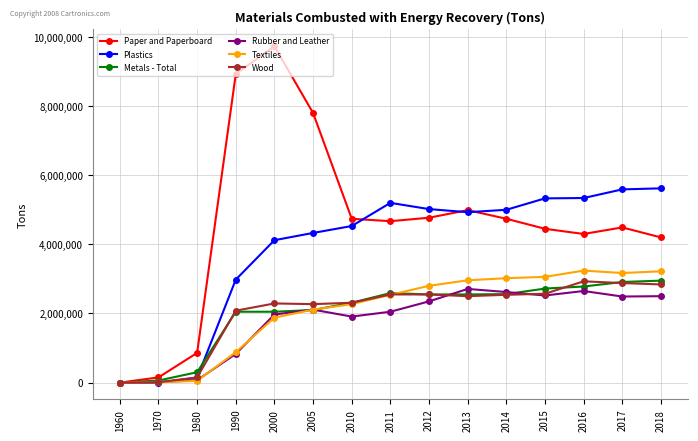

At how many categories does at least one series exceed 1418898?

12